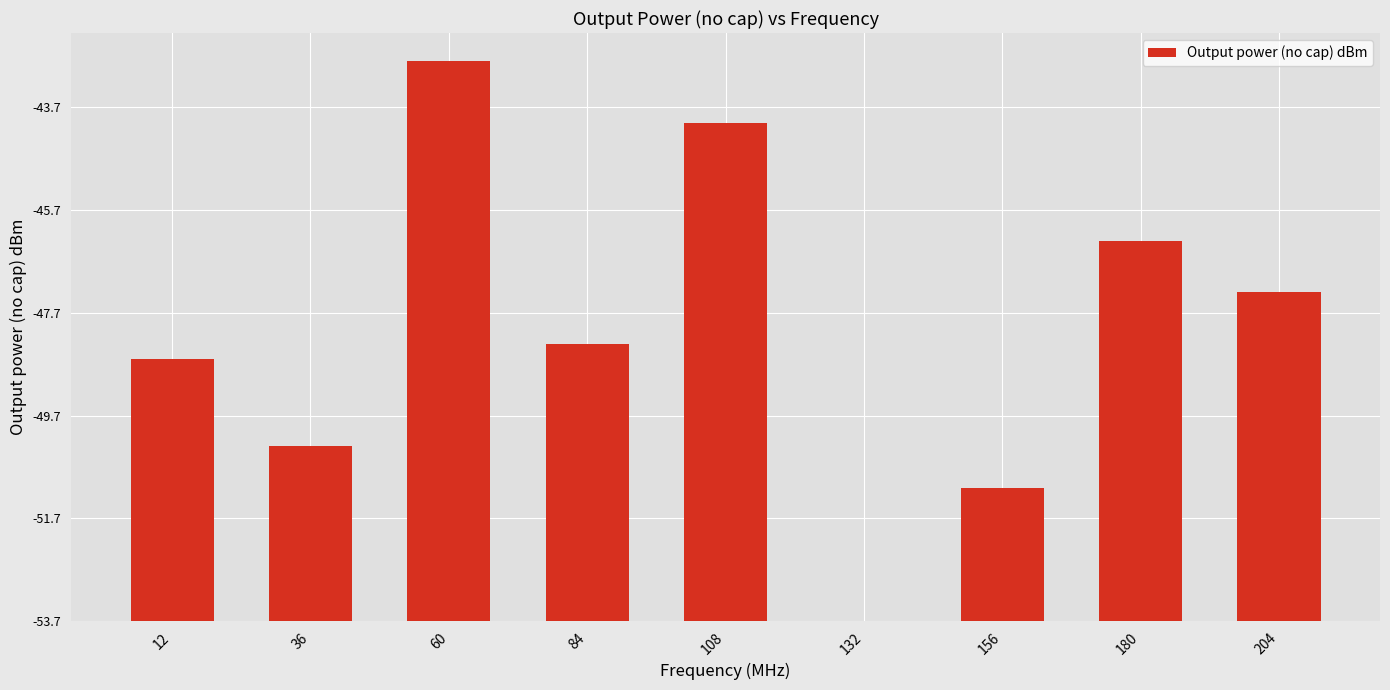

What is the difference between the values at 36 and 156?

0.8